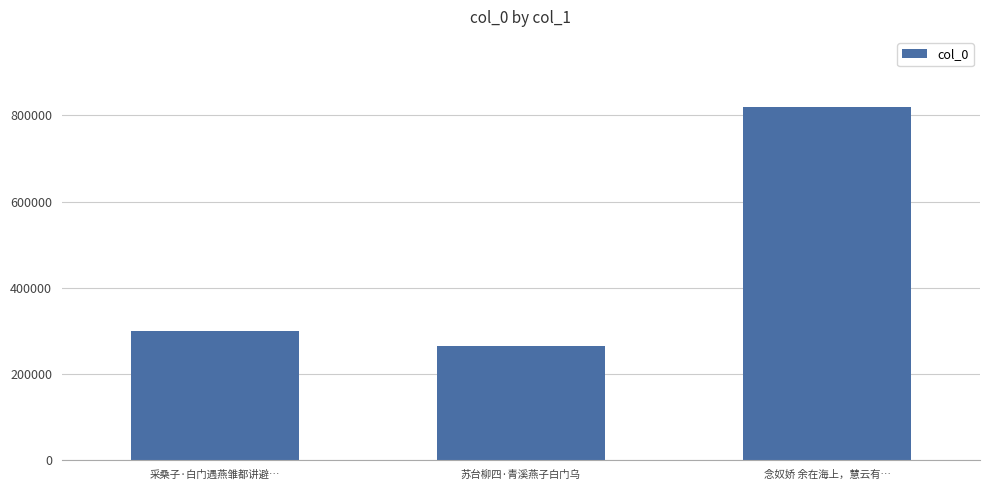

Rank the categories by value from lowest to highest.

苏台柳四·青溪燕子白门乌, 采桑子·白门遇燕雏都讲避…, 念奴娇 余在海上，慧云有…